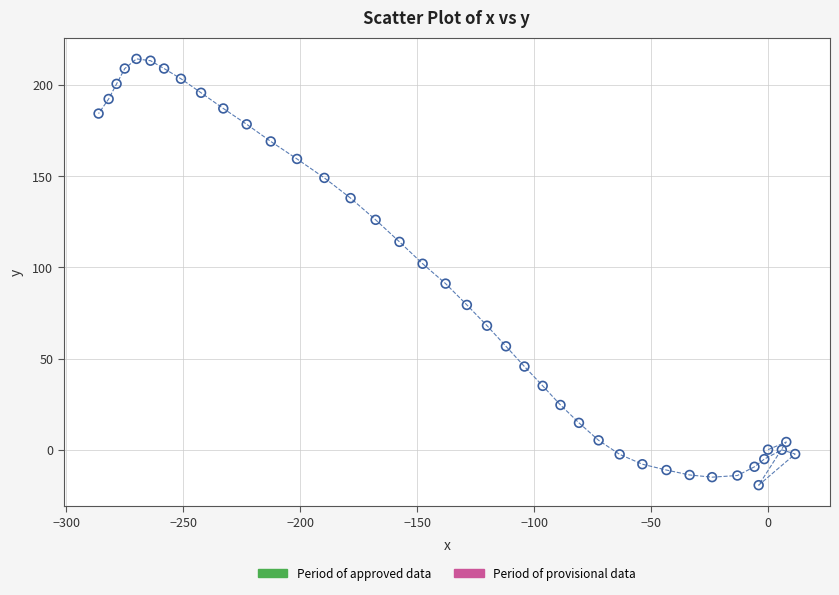

What is the range of Y values (max minus min)?

233.9